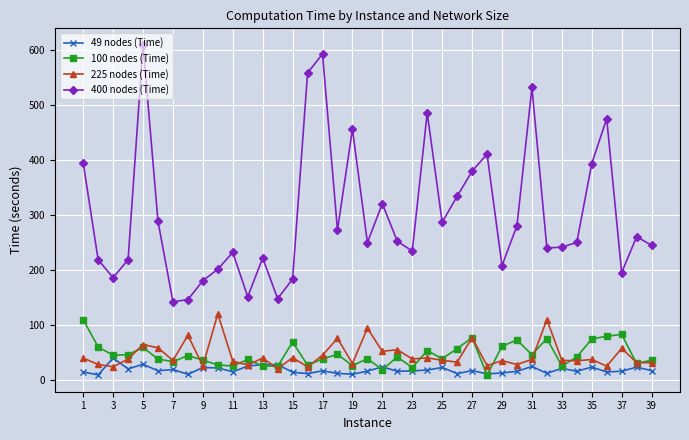

What is the greatest value displayed?

608.9